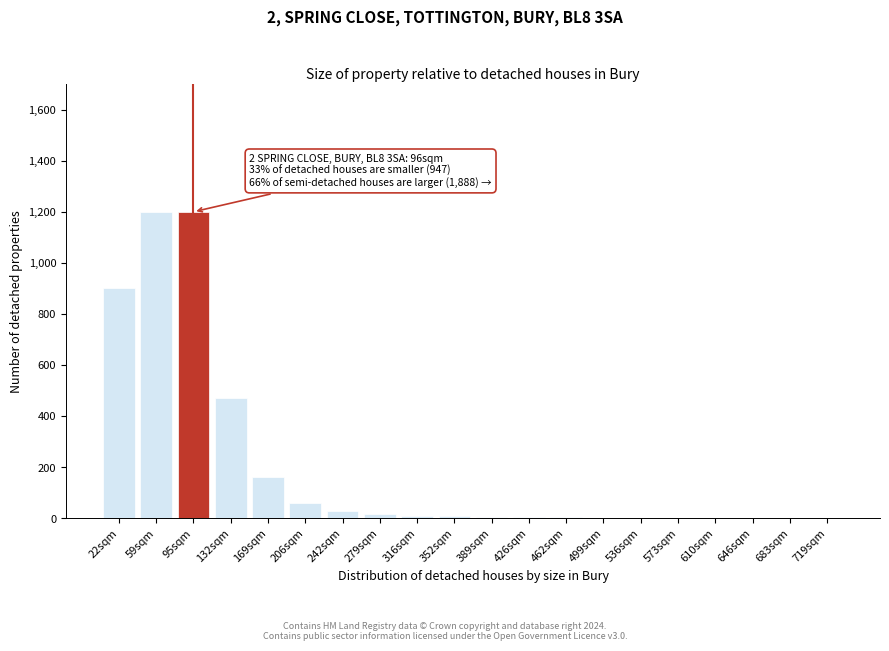

What is the greatest value displayed?

1200